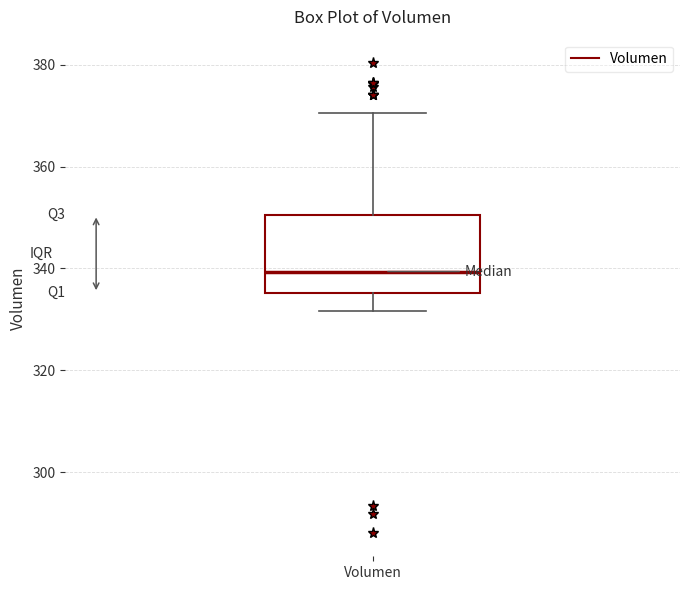

Transcribe this box plot: give where the median line is, the range the box spans, and where the two whiskers end, as read against the y-axis. The values are not printed on the chart, so give them approximately, as read against the axis.

median 340, box 336 to 350, whiskers 332 to 370